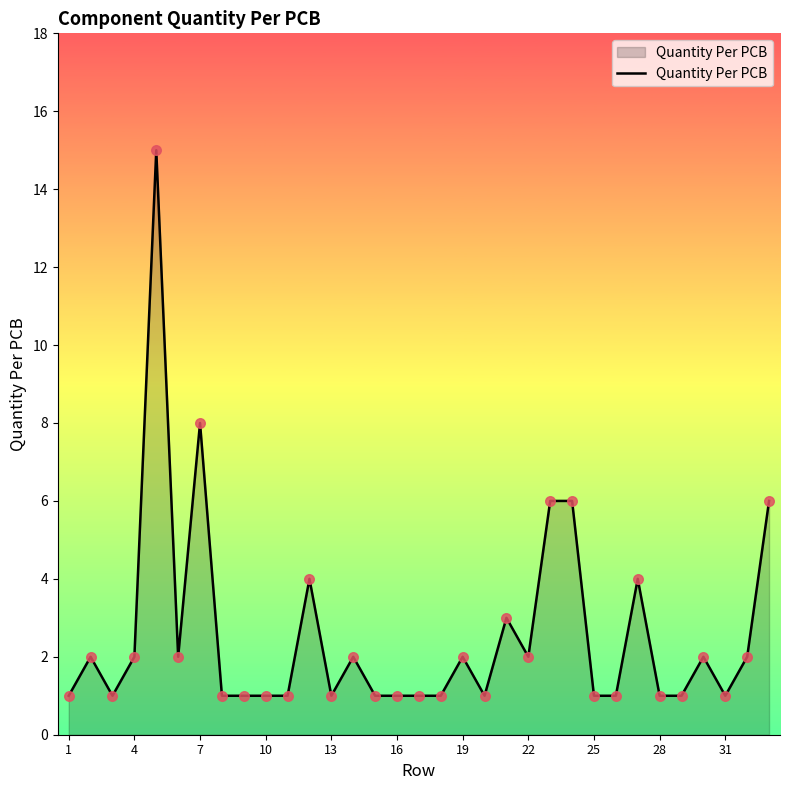

What is the maximum value shown in the chart?

15